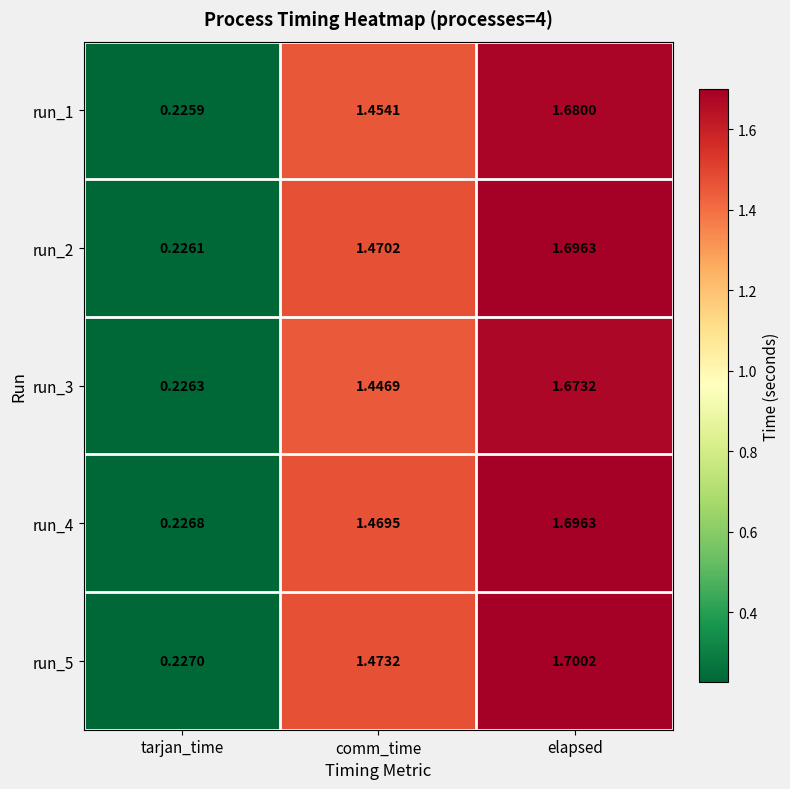

At which category is the sum across all series the highest?

elapsed